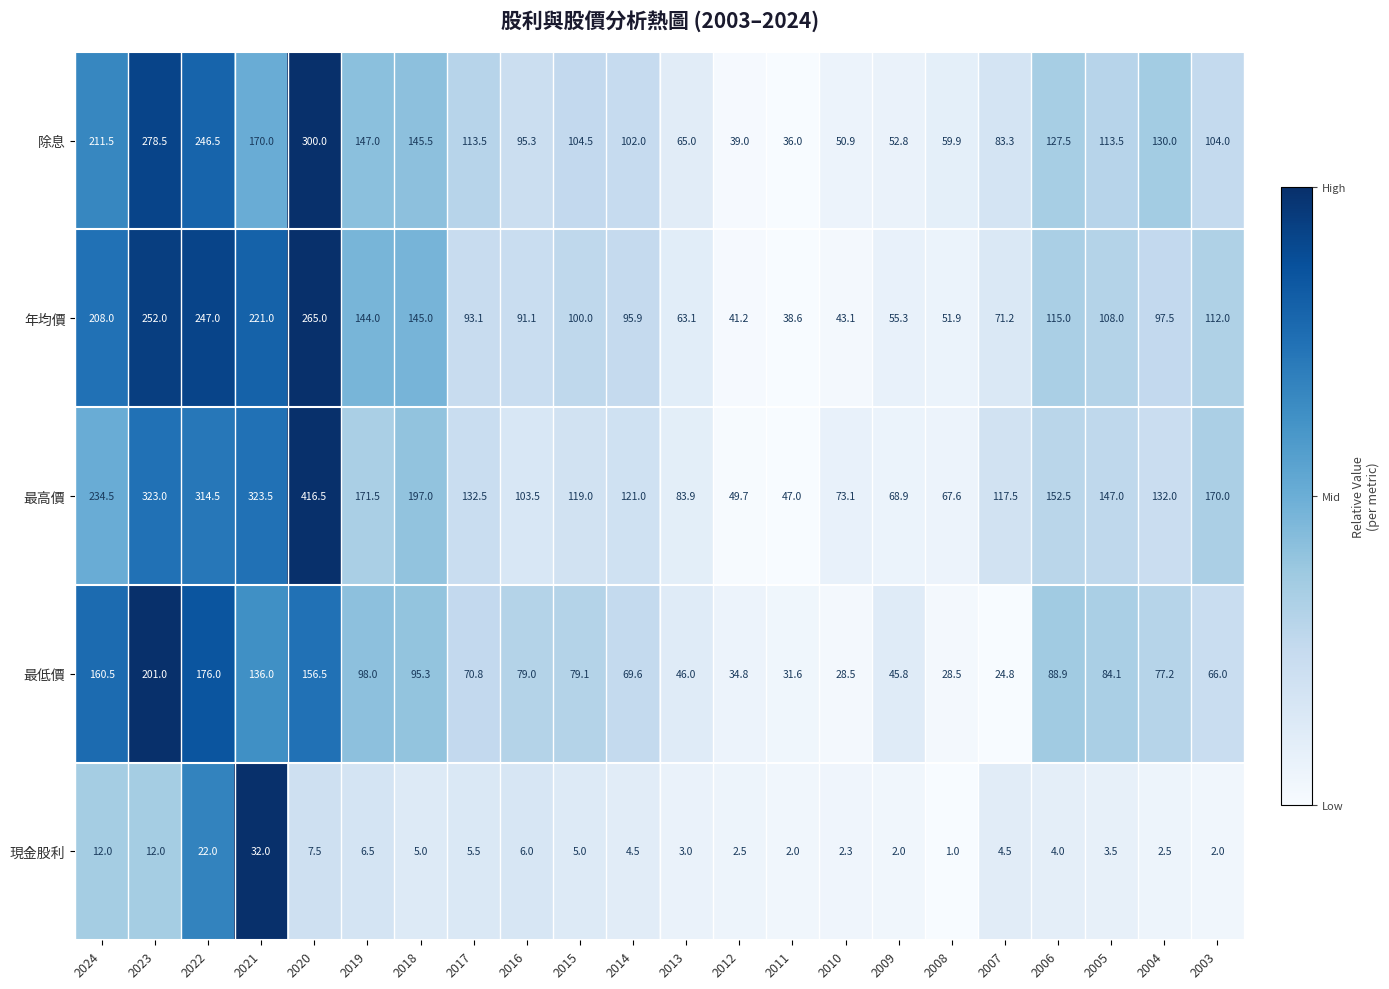

Read the 現金股利 value at 2004.

2.5